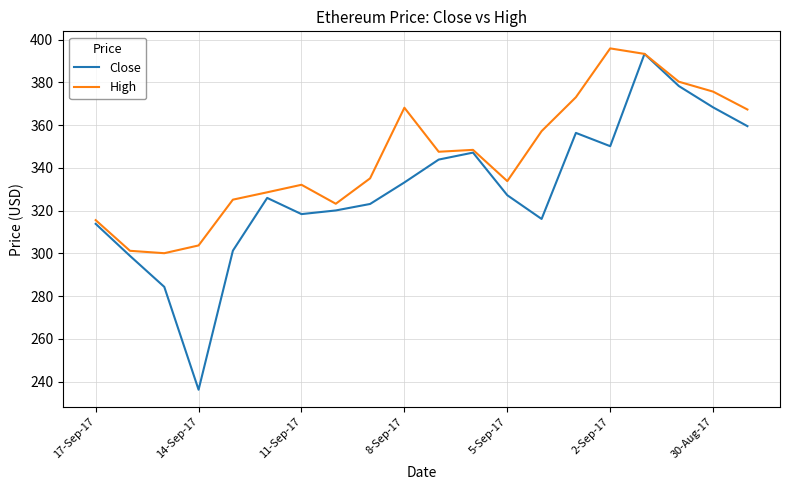

What is the minimum value for High?

300.1